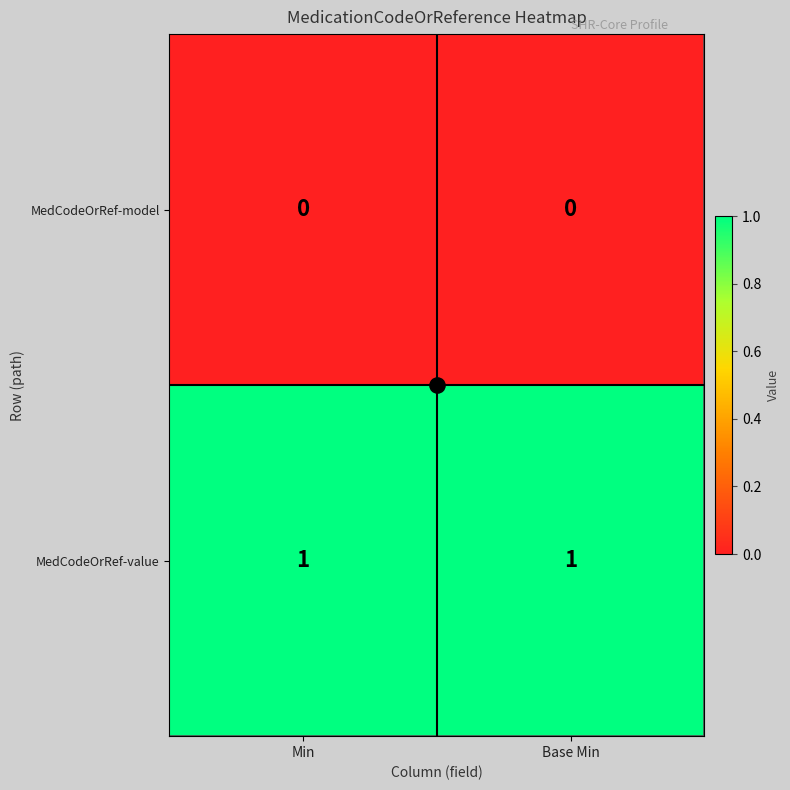

The value of MedCodeOrRef-model at Base Min is 0. True or false?

True